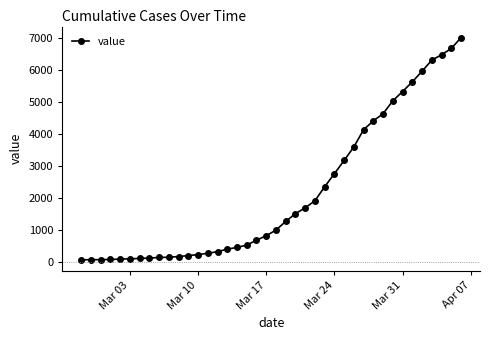

What is the greatest value displayed?

6995